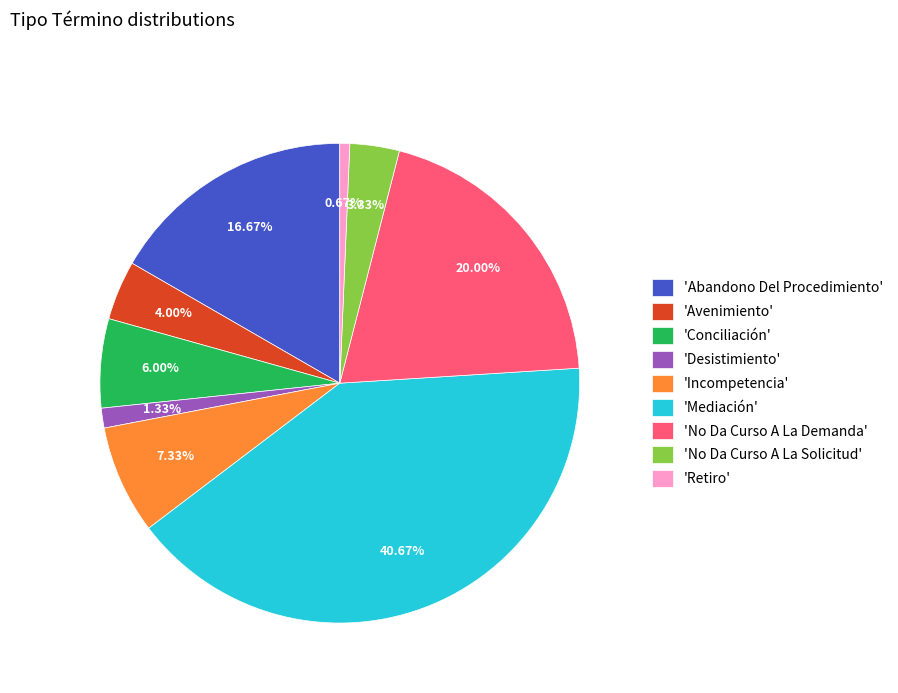

Approximately how many times larger is the value at 'Abandono Del Procedimiento' compared to 'Mediación'?

0.4